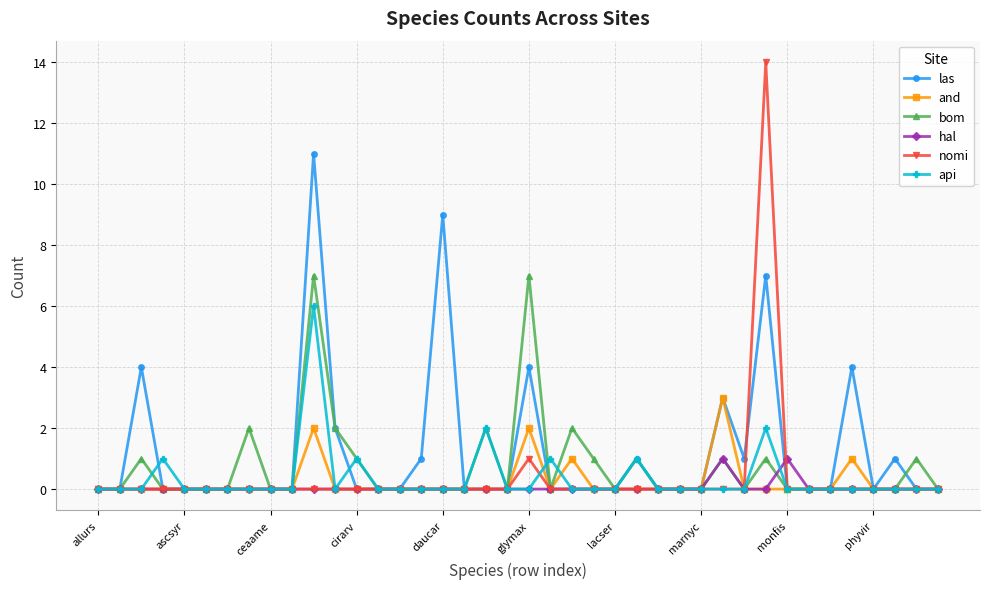

Which series has the largest total across all categories?

las